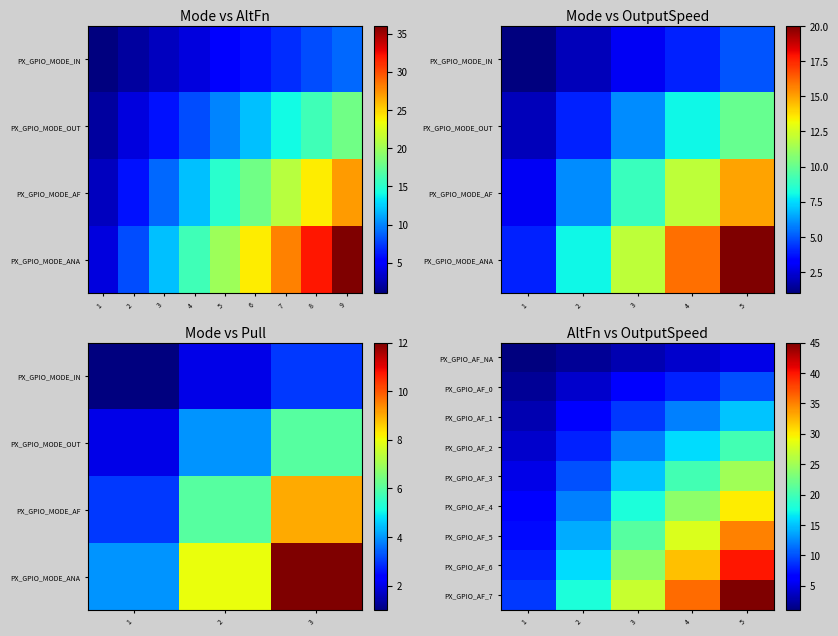

Reading right to left, what are all the values shown in this chart?

PX_GPIO_AF_NA: 5=5	4=4	3=3	2=2	1=1
PX_GPIO_AF_0: 5=10	4=8	3=6	2=4	1=2
PX_GPIO_AF_1: 5=15	4=12	3=9	2=6	1=3
PX_GPIO_AF_2: 5=20	4=16	3=12	2=8	1=4
PX_GPIO_AF_3: 5=25	4=20	3=15	2=10	1=5
PX_GPIO_AF_4: 5=30	4=24	3=18	2=12	1=6
PX_GPIO_AF_5: 5=35	4=28	3=21	2=14	1=7
PX_GPIO_AF_6: 5=40	4=32	3=24	2=16	1=8
PX_GPIO_AF_7: 5=45	4=36	3=27	2=18	1=9